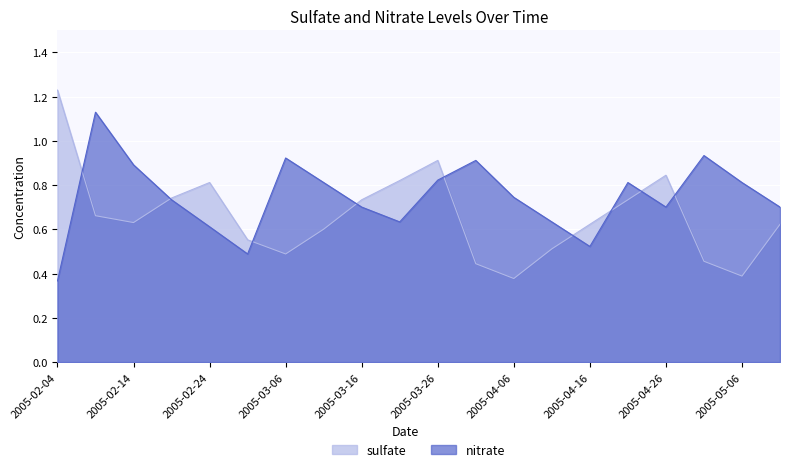

Which series changed the most between 2005-02-14 and 2005-03-21?

nitrate